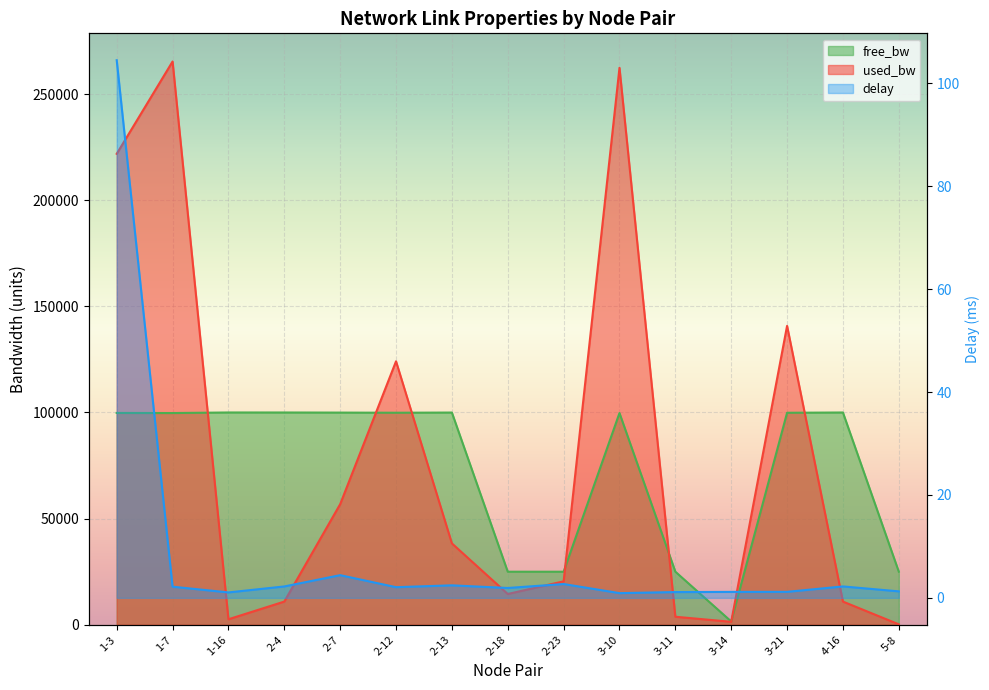

At how many categories does at least one series exceed 196857?

3